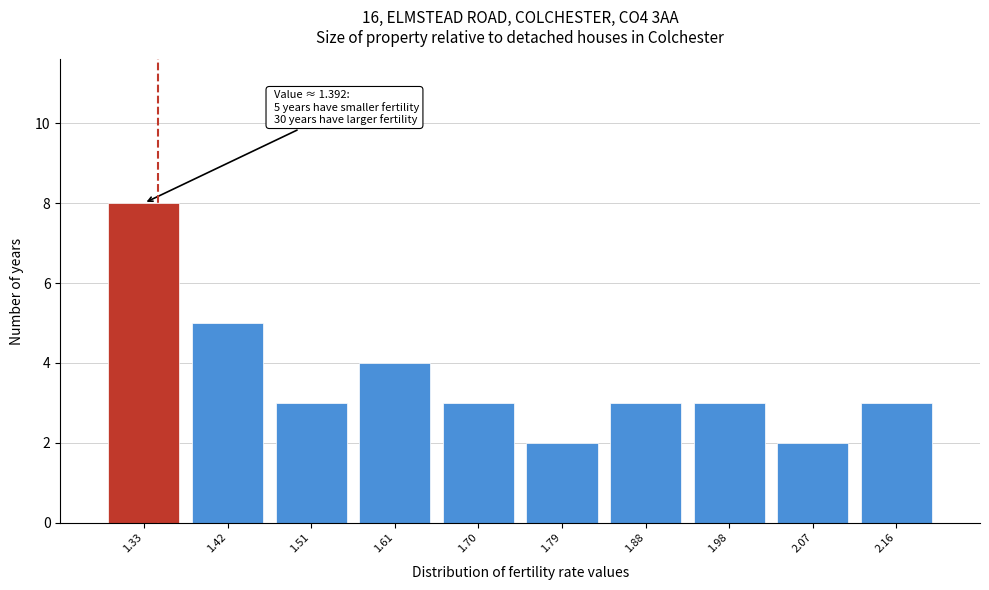

Reading left to right, transcribe all the data shown in this chart.

8	5	3	4	3	2	3	3	2	3